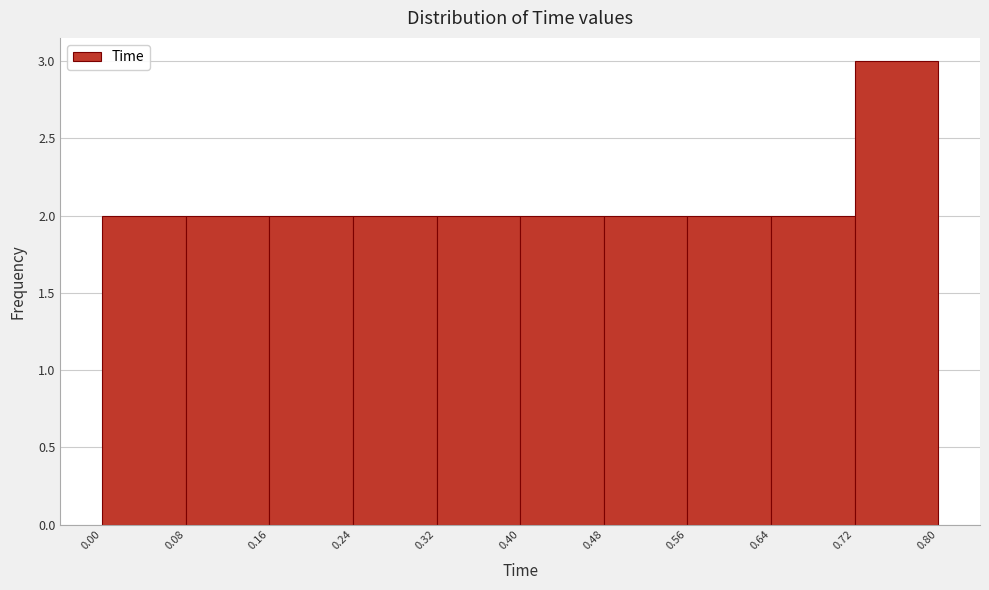

Reading left to right, list every bar in this chart as the range it spans on the x-axis followed by its height. The values are not printed on the chart, so give them approximately, as read against the axis.

0.00 to 0.08: 2
0.08 to 0.16: 2
0.16 to 0.24: 2
0.24 to 0.32: 2
0.32 to 0.40: 2
0.40 to 0.48: 2
0.48 to 0.56: 2
0.56 to 0.64: 2
0.64 to 0.72: 2
0.72 to 0.80: 3